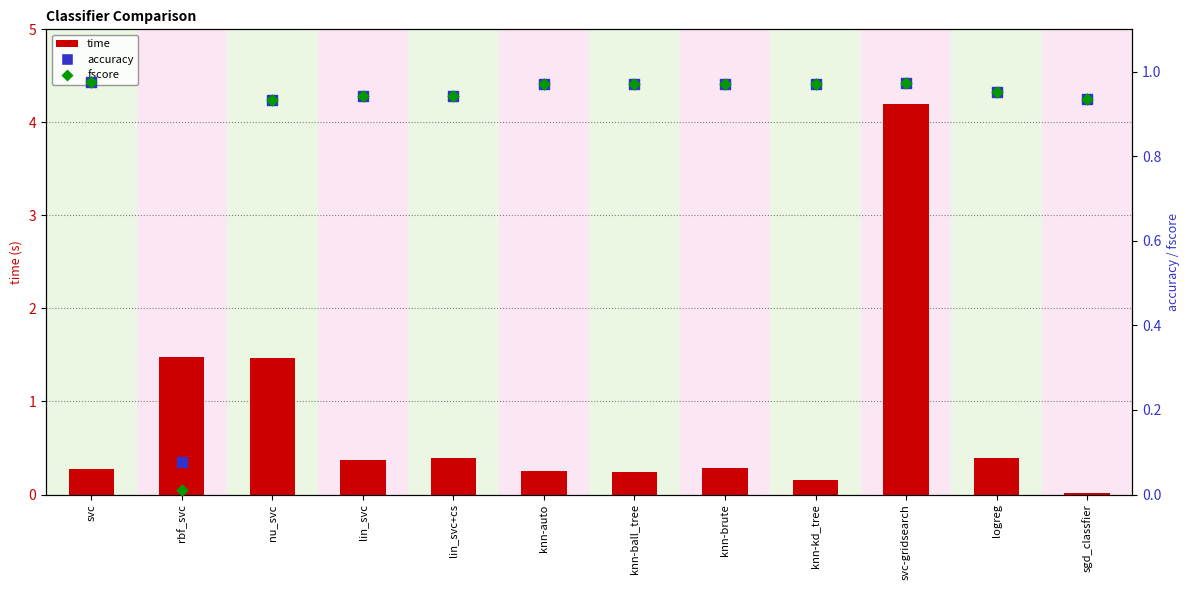

Which series has the largest Y range (max minus min)?

time